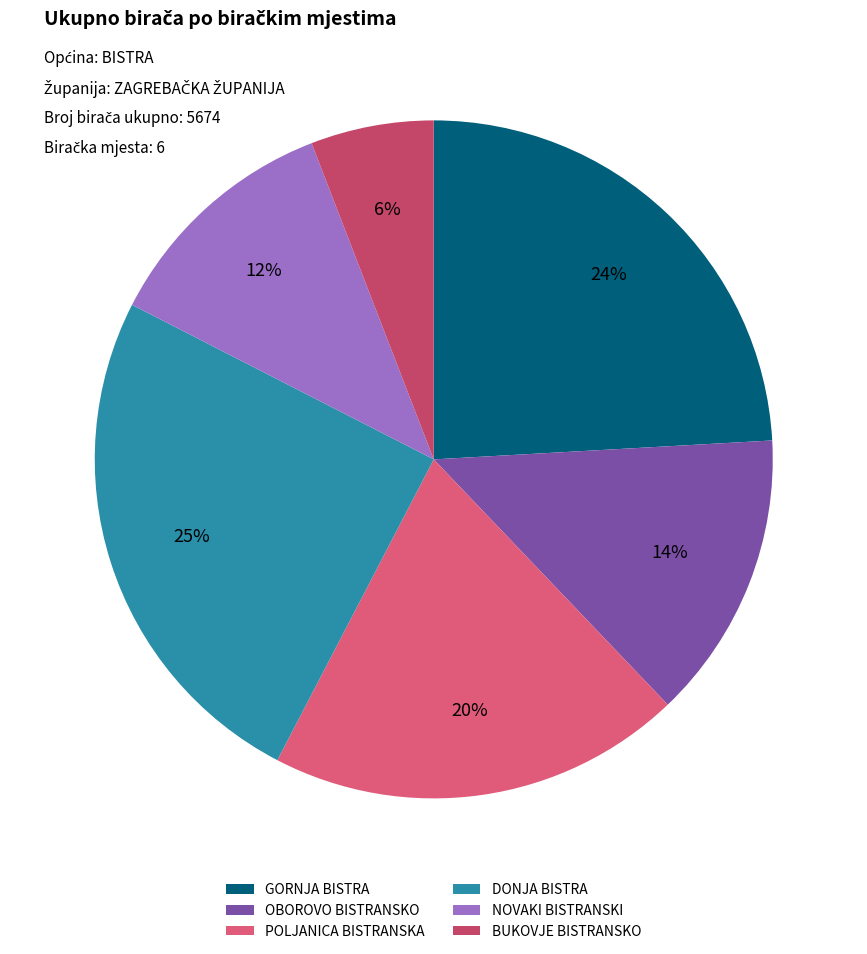

Rank the categories by value from highest to lowest.

DONJA BISTRA, GORNJA BISTRA, POLJANICA BISTRANSKA, OBOROVO BISTRANSKO, NOVAKI BISTRANSKI, BUKOVJE BISTRANSKO